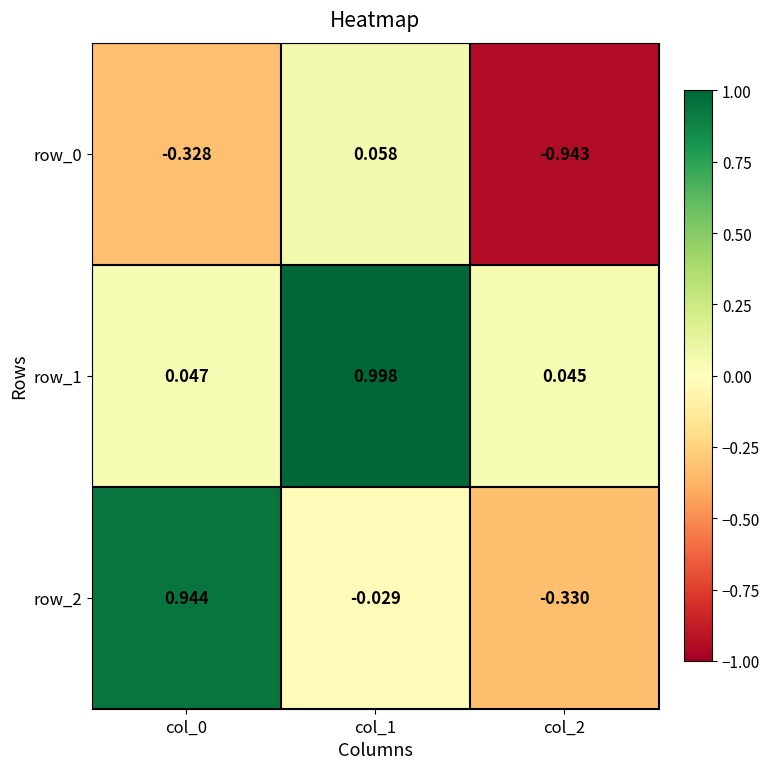

What is the difference between the maximum and minimum values in the row_0 series?

1.0